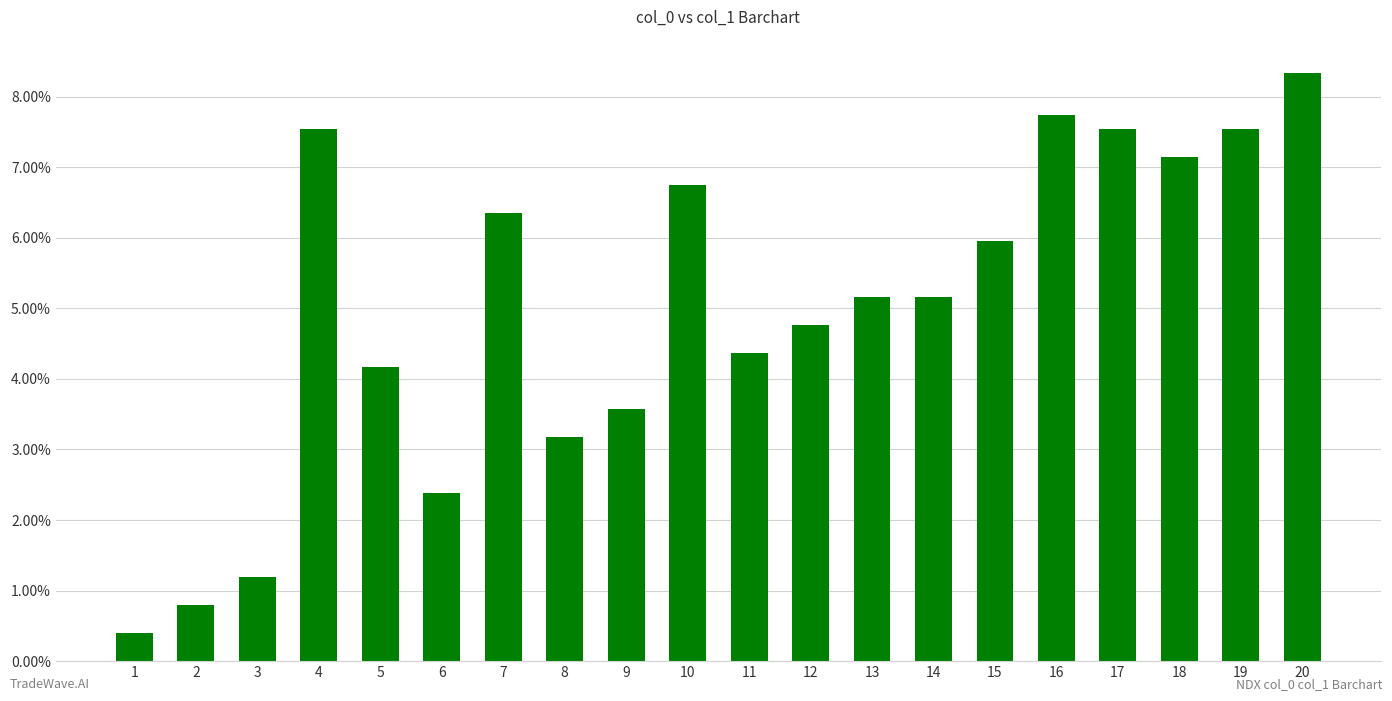

Does the chart contain any negative values?

No